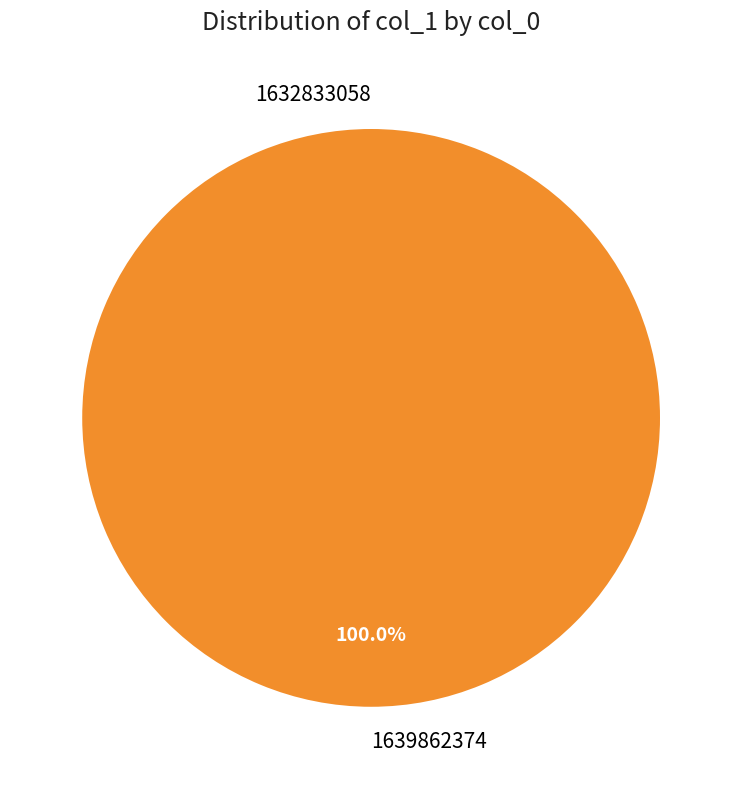

Which slice represents more than half of the pie?

1639862374